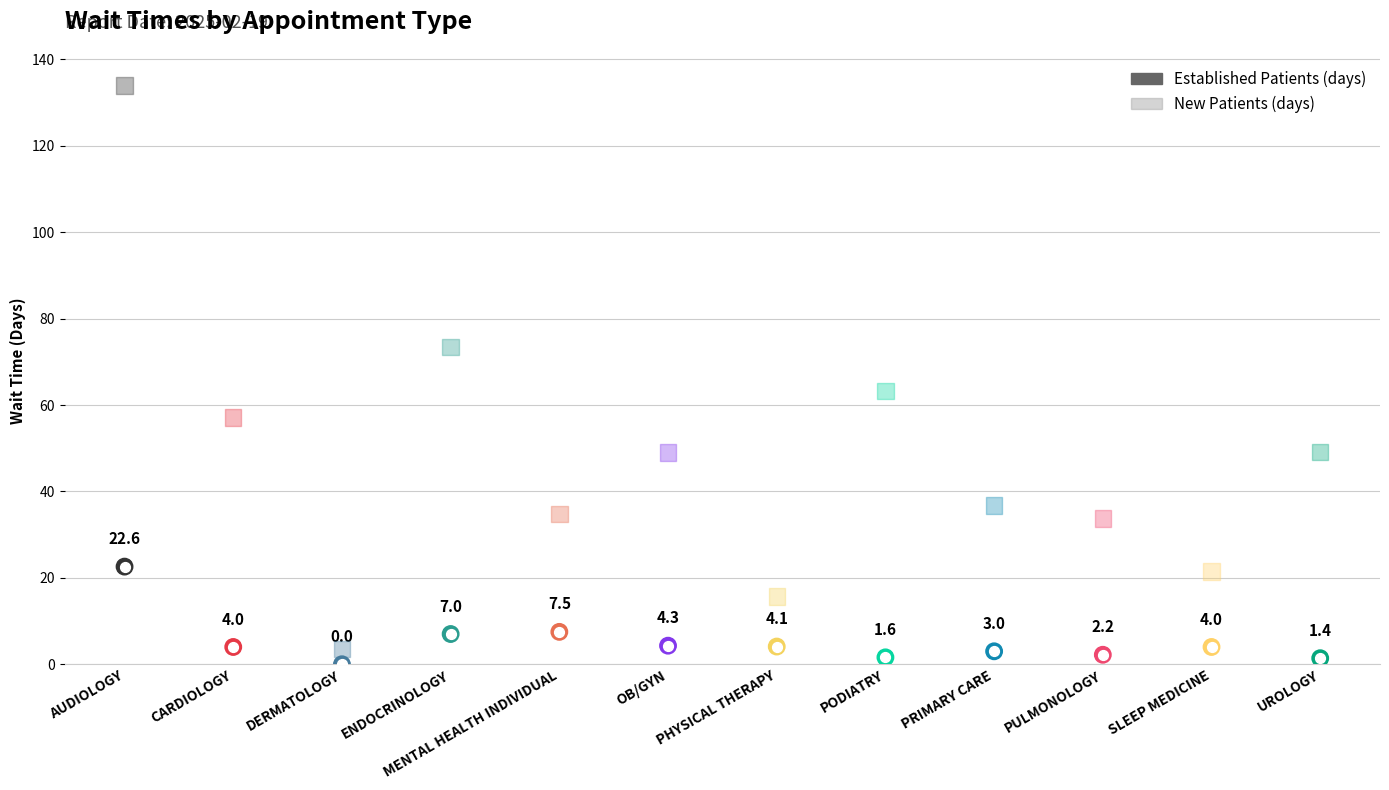

At which category is the sum across all series the highest?

AUDIOLOGY